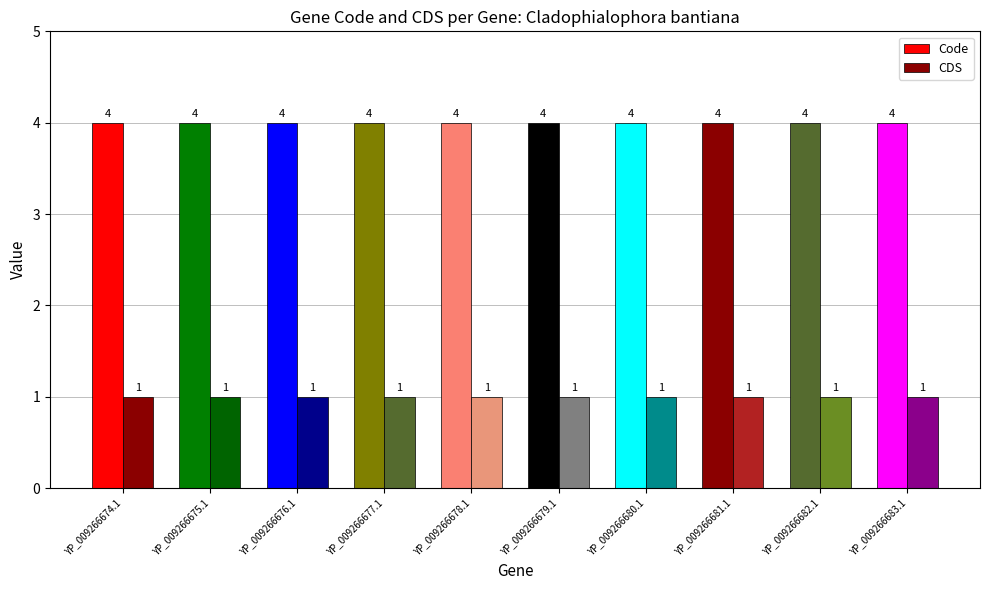

The CDS series shows 2 at YP_009266681.1. True or false?

False